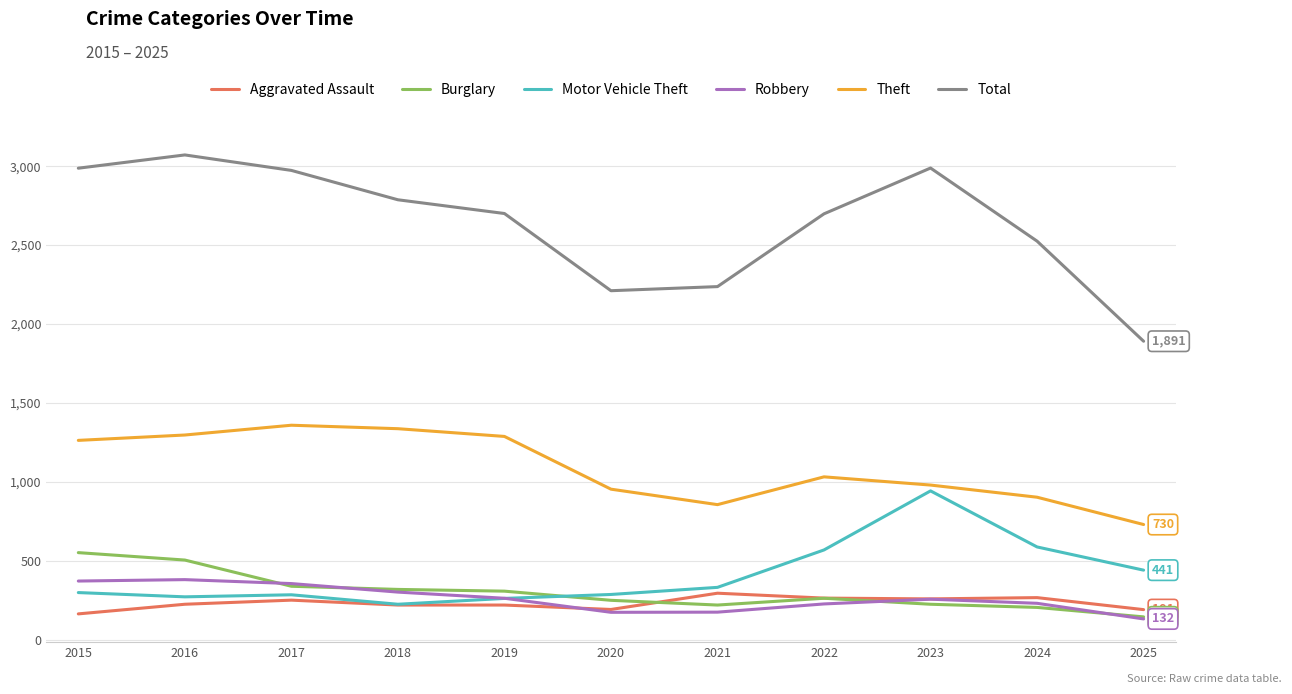

How many lines are shown in the chart?

6